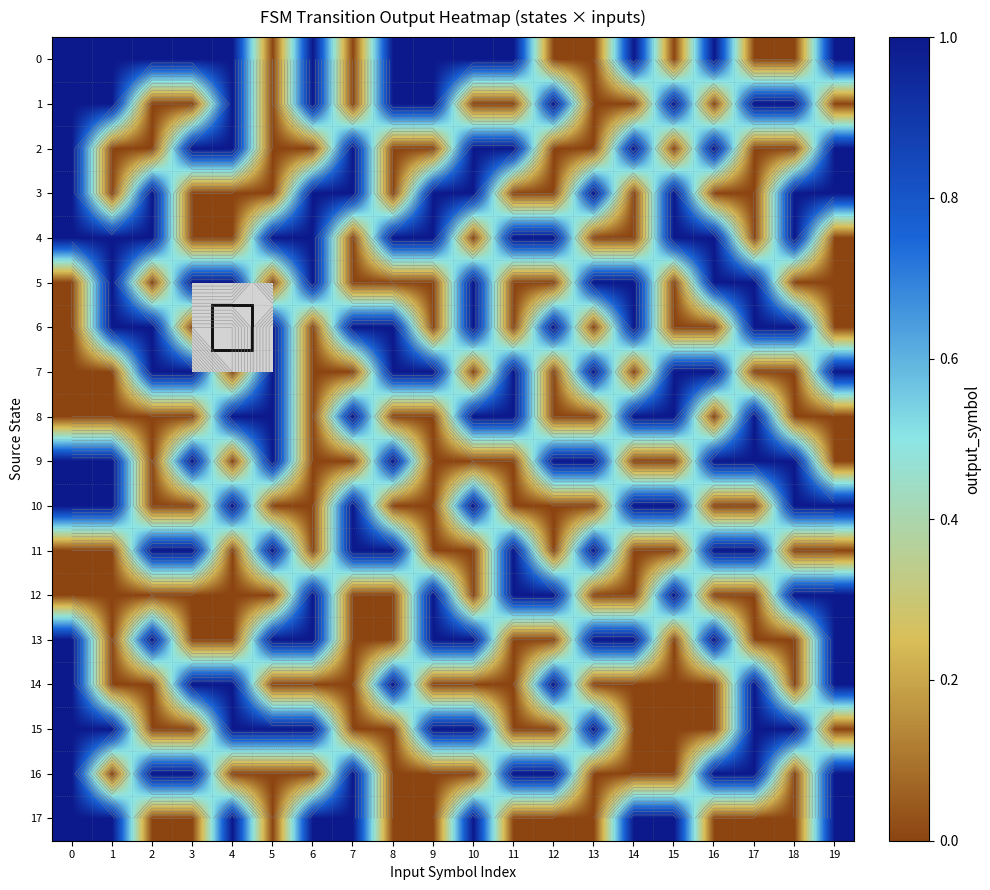

The 13 series shows 0.0 at 3. True or false?

True